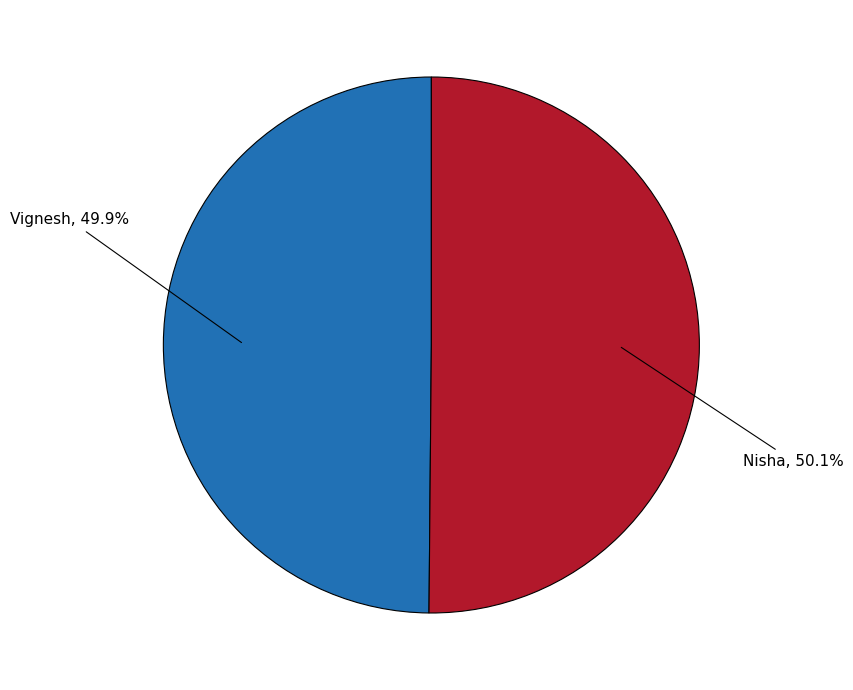

What is the total percentage of Nisha and Vignesh?

100.0%